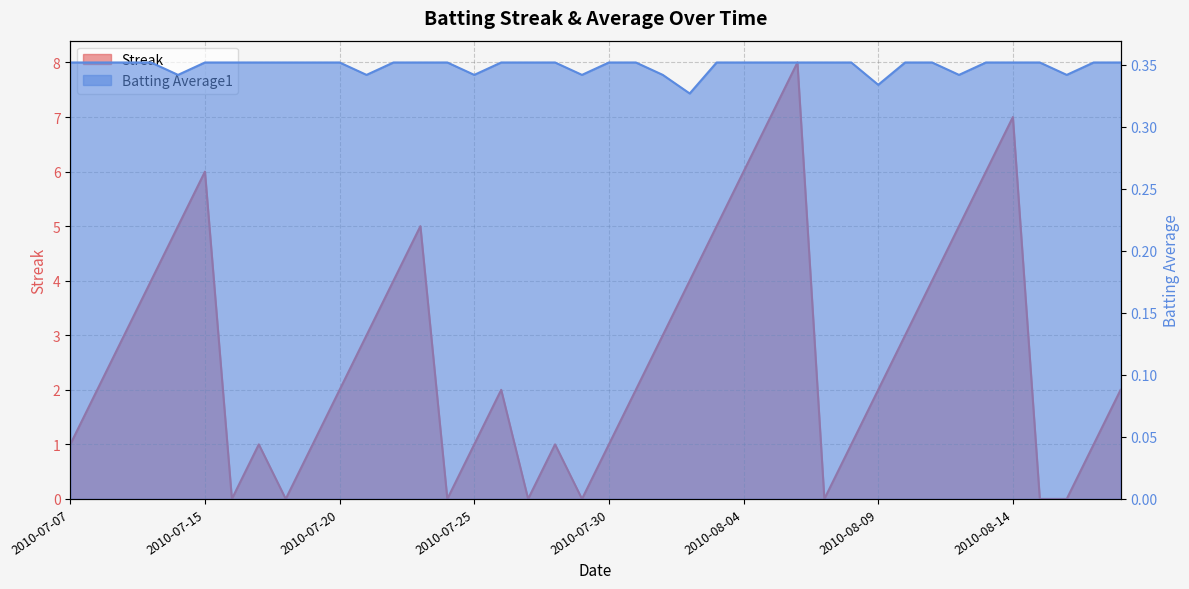

Is the value of Streak at 2010-07-27 greater than the value of Batting Average1 at 2010-07-31?

No